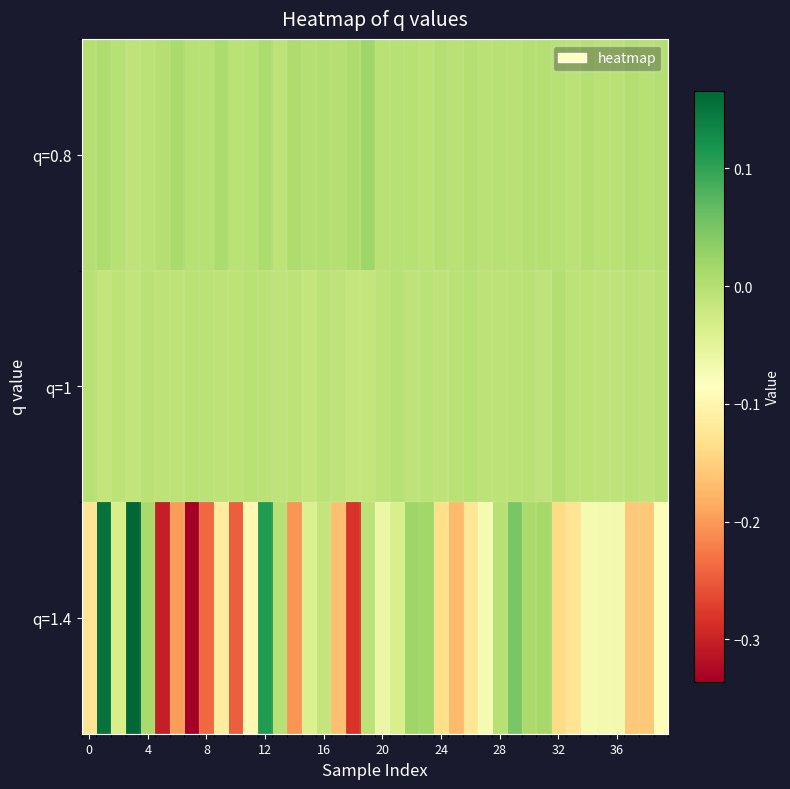

List the series in order of their peak value, highest first.

q=1.4, q=0.8, q=1